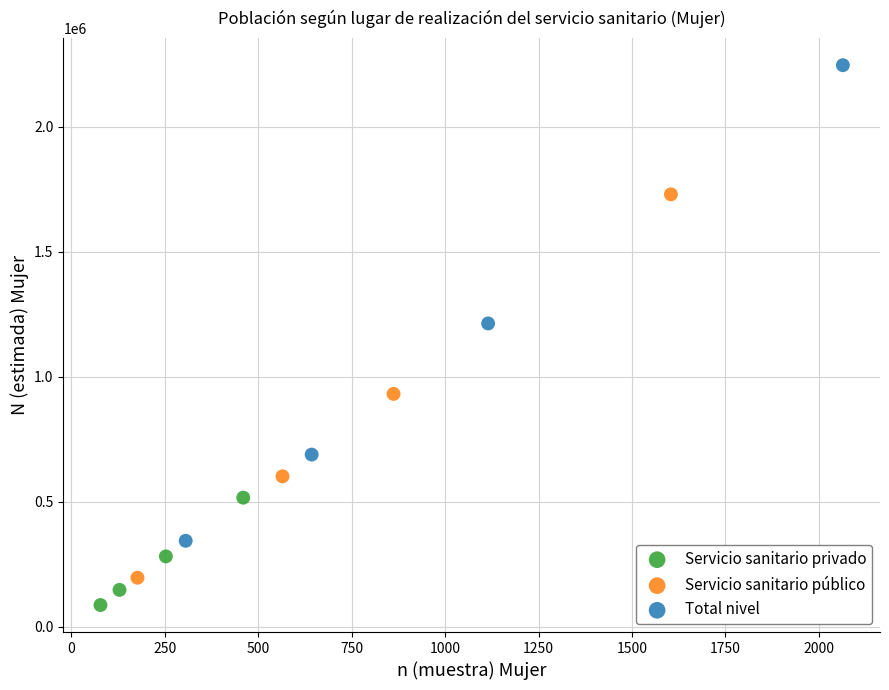

What are all the series names shown in the legend?

Servicio sanitario privado, Servicio sanitario público, Total nivel